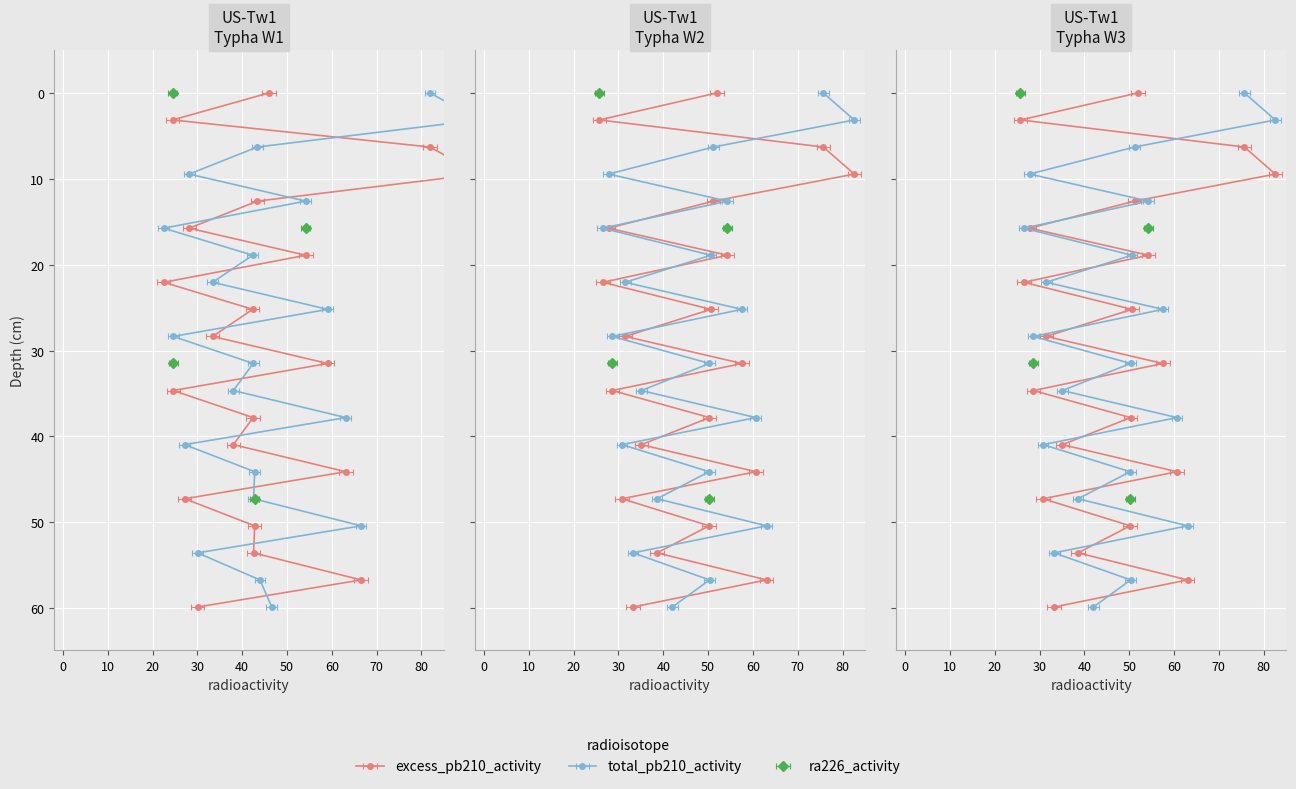

At how many categories does at least one series exceed 70?

4